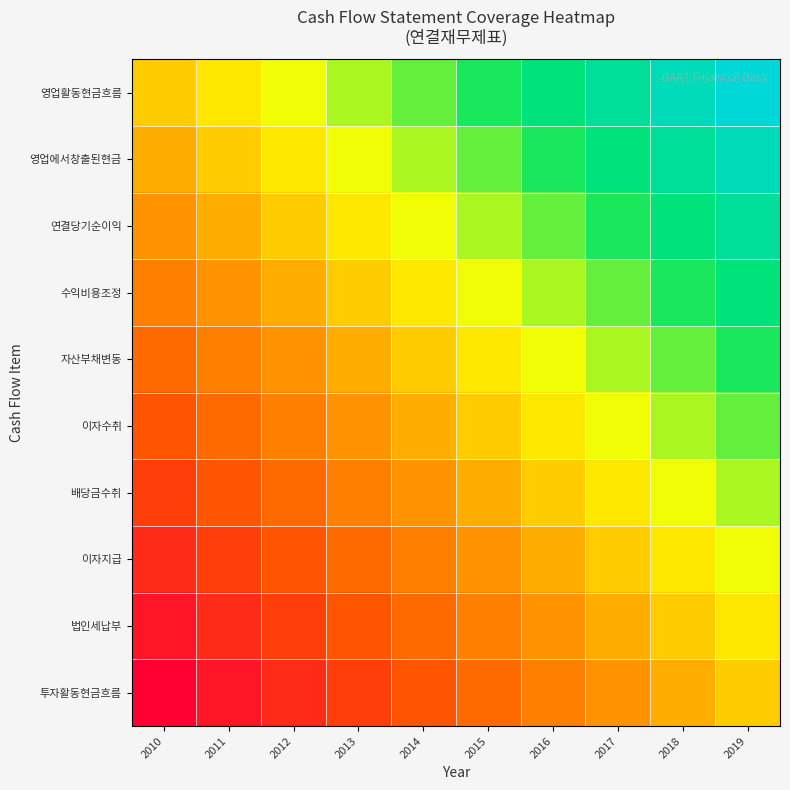

Rank the series by their maximum value, from lowest to highest.

투자활동현금흐름, 법인세납부, 이자지급, 배당금수취, 이자수취, 자산부채변동, 수익비용조정, 연결당기순이익, 영업에서창출된현금, 영업활동현금흐름